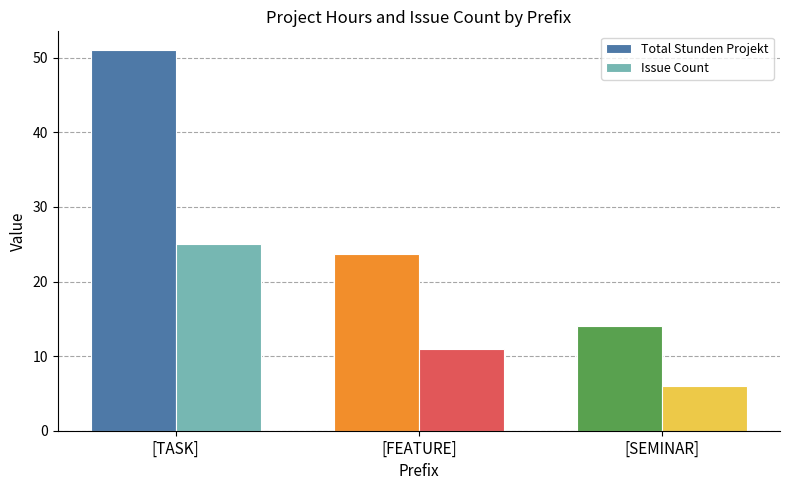

What is the smallest value displayed?

6.0